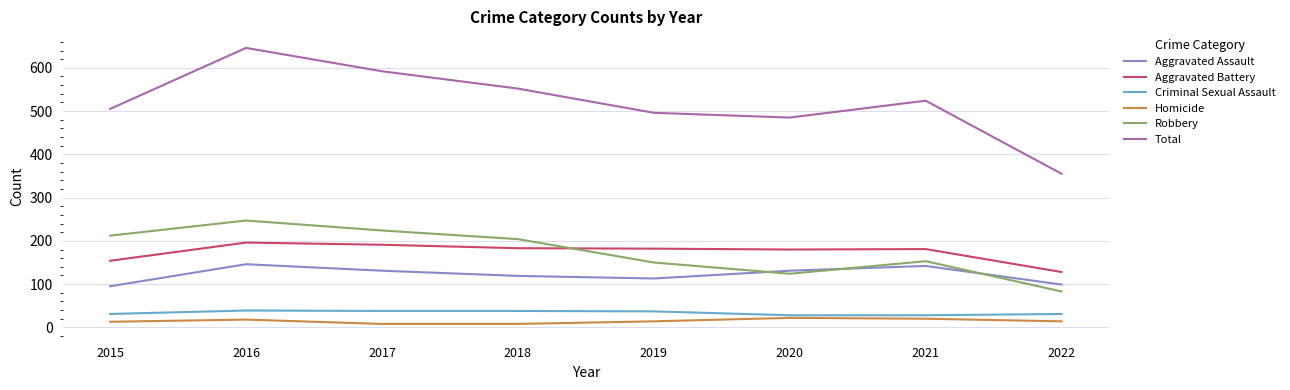

Which series has the widest spread of values?

Total